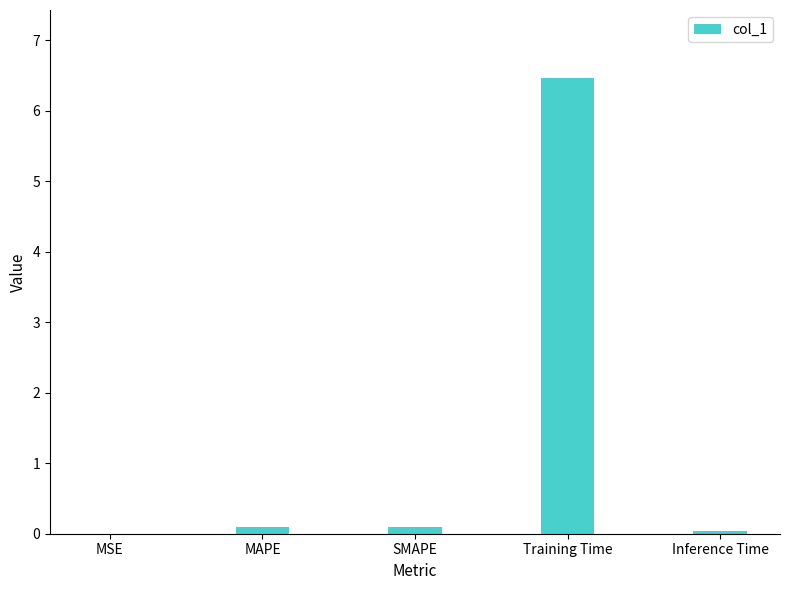

Which has a higher value, Training Time or SMAPE?

Training Time